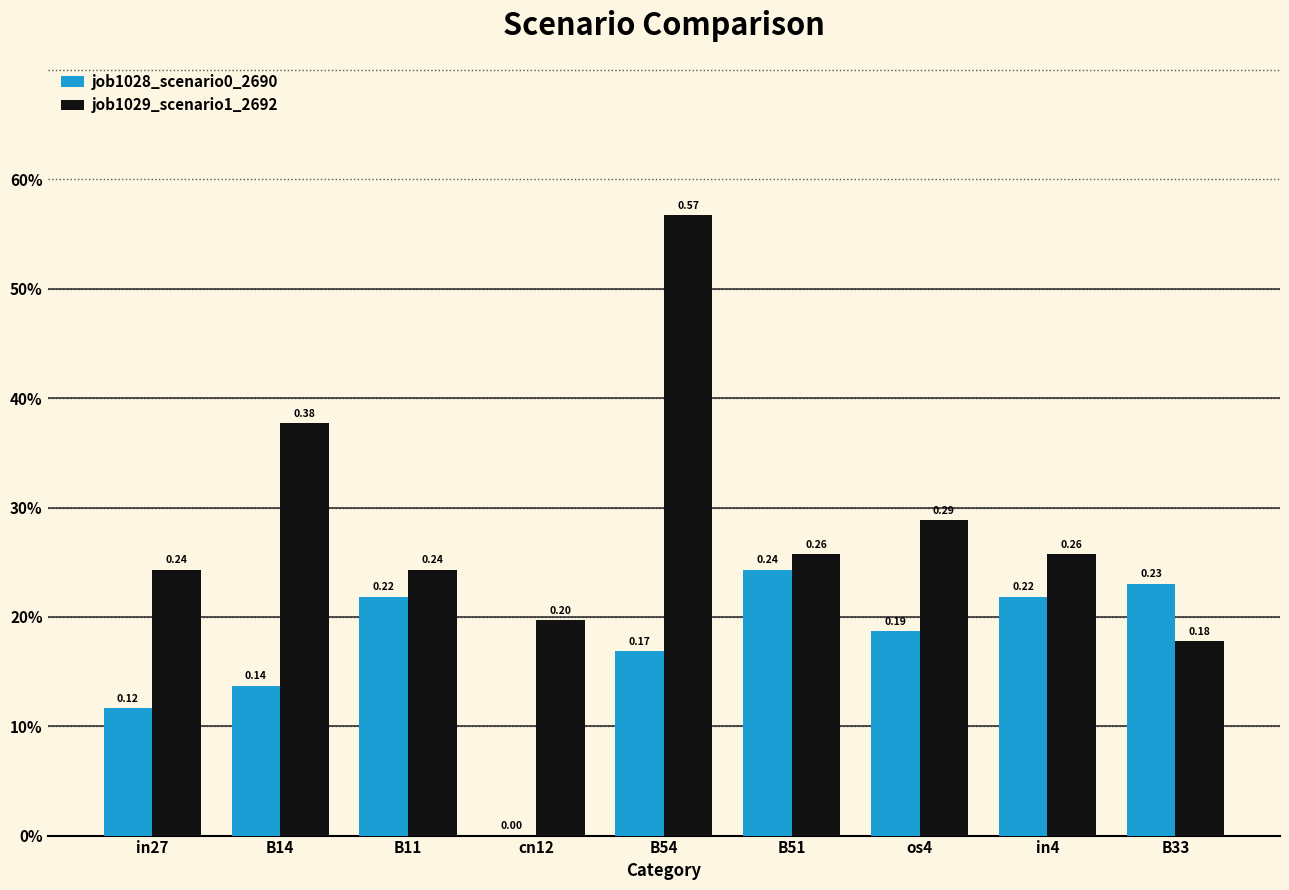

What are all the series names shown in the legend?

job1028_scenario0_2690, job1029_scenario1_2692